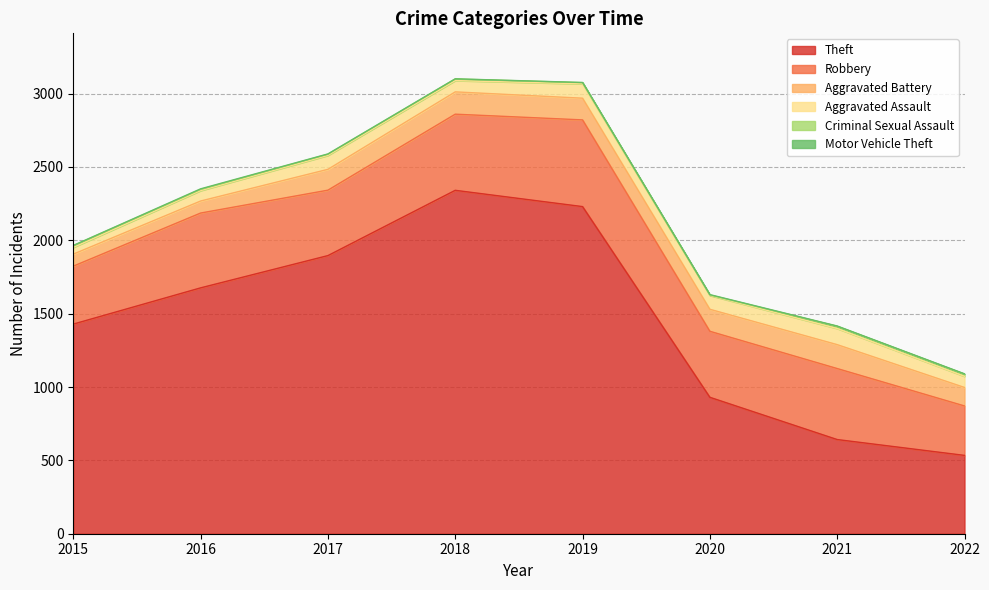

What is the total value across all series at 2015?

1965